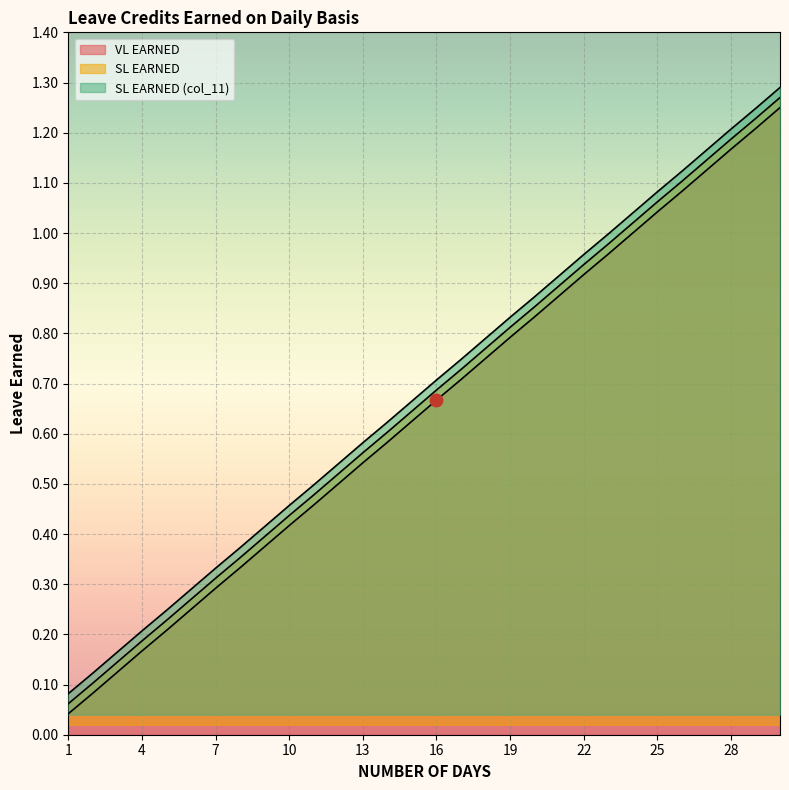

Which category has the lowest value across all series?

1